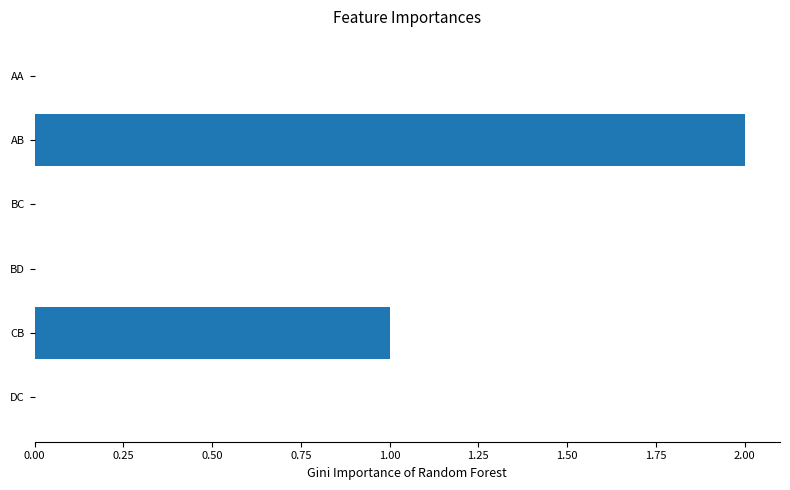

Which has a higher value, BD or CB?

CB